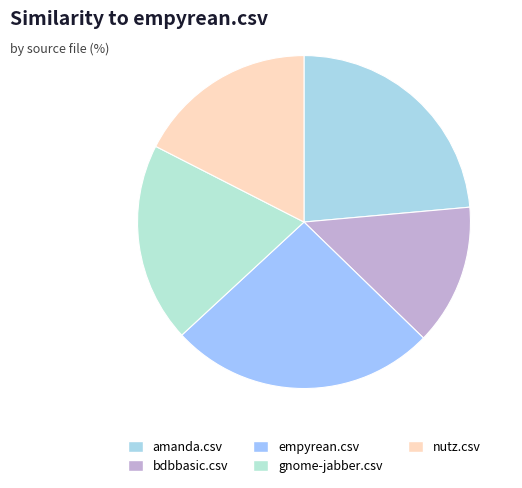

Which category has the smallest portion of the pie?

bdbbasic.csv